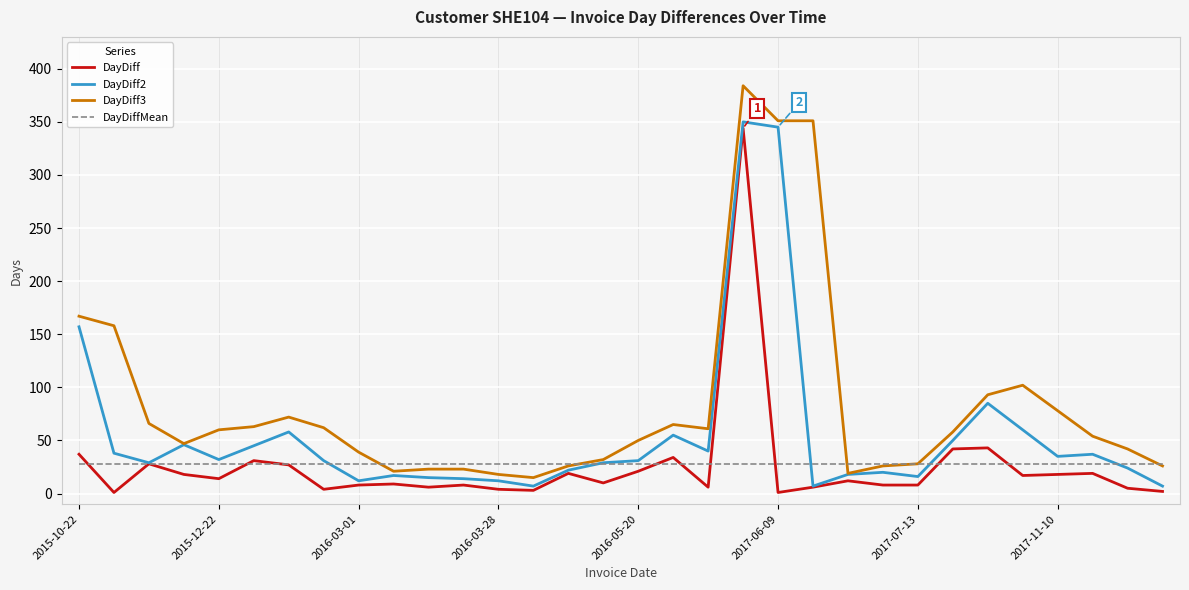

What is the greatest value displayed?

384.0